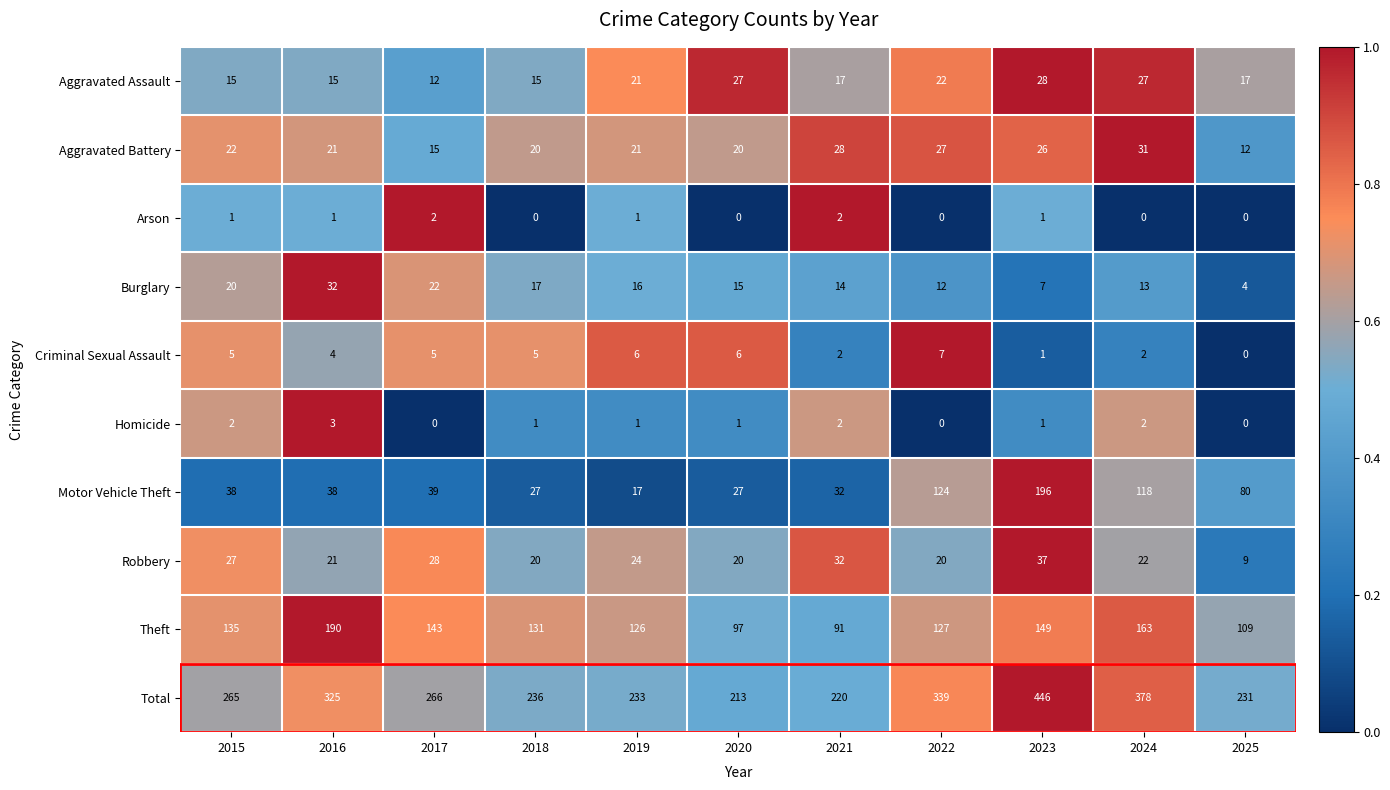

What is the maximum value shown in the chart?

446